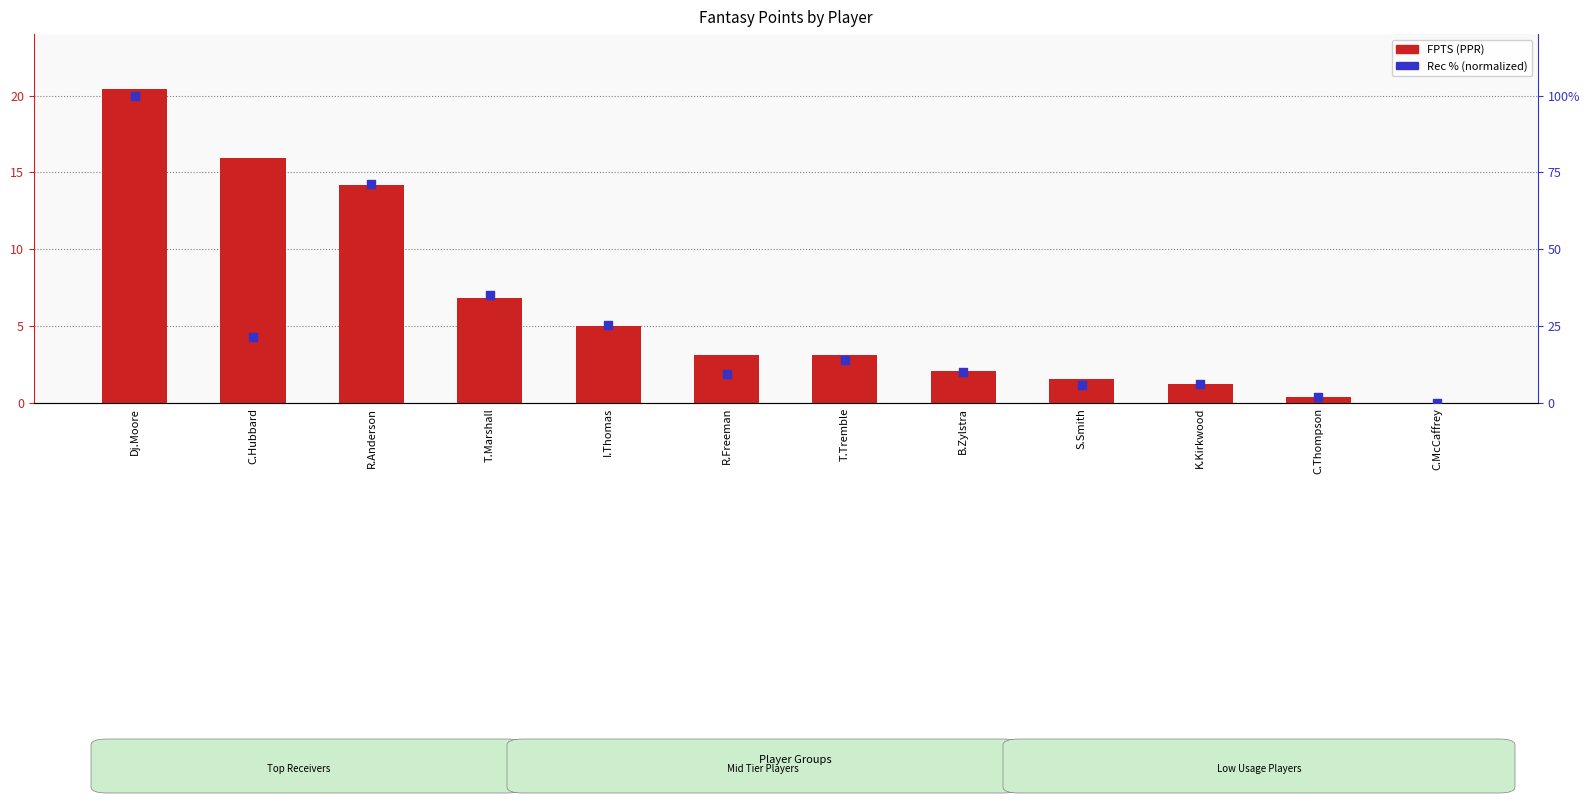

What is the total value across all series at C.Thompson?

2.5